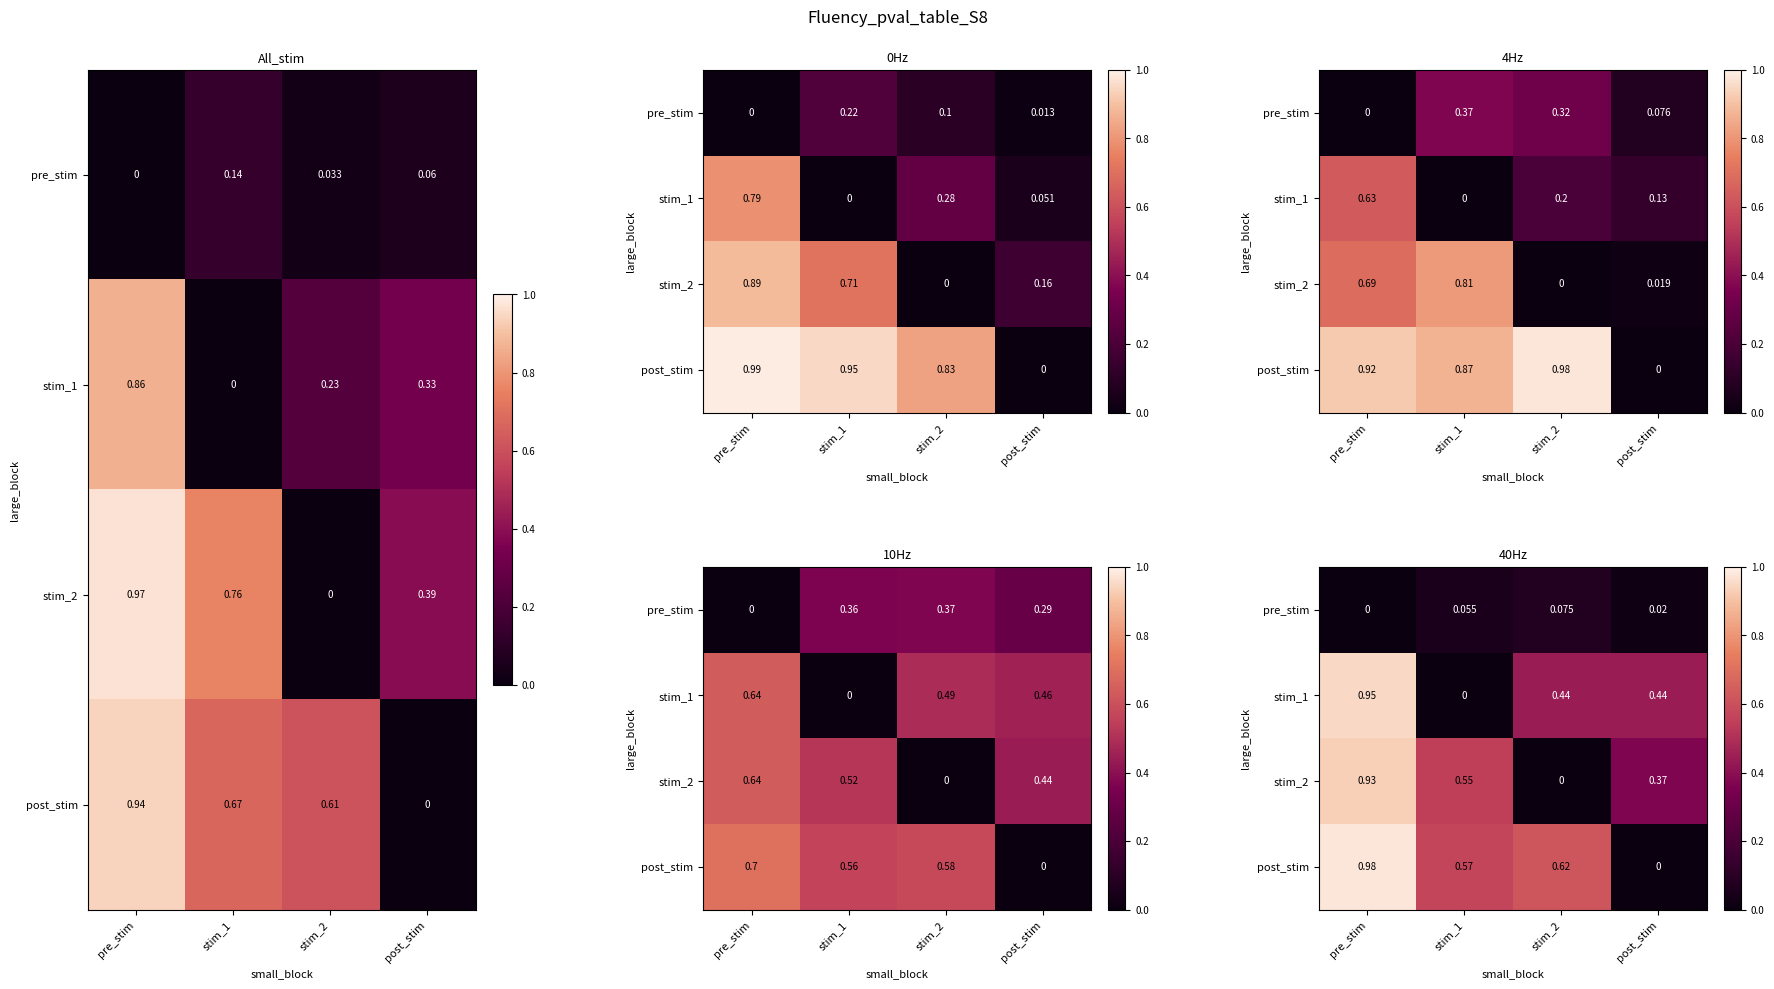

Rank the series by their maximum value, from lowest to highest.

pre_stim, stim_2, stim_1, post_stim